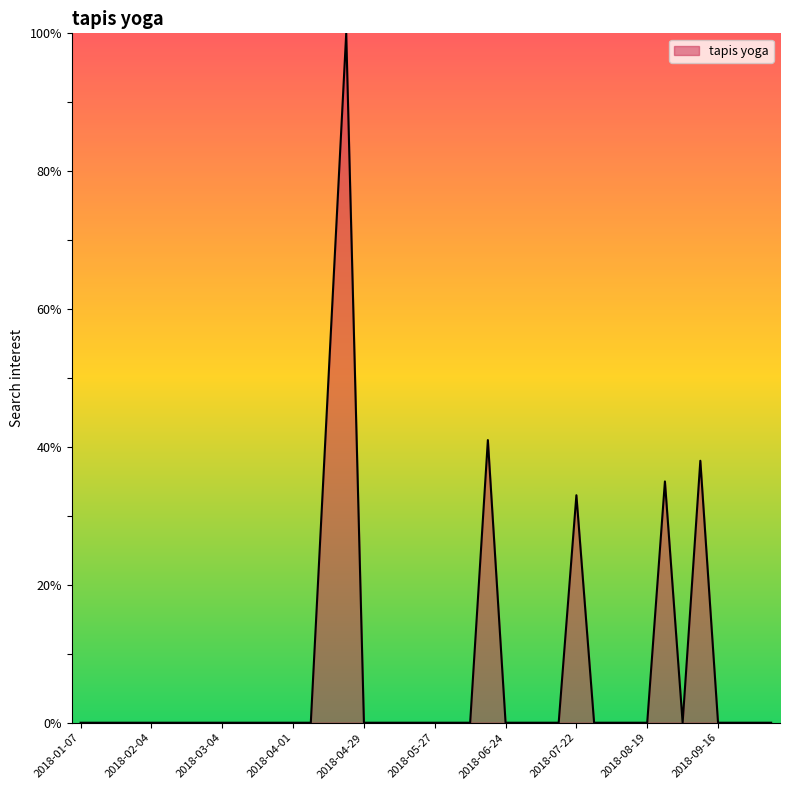

Reading left to right, what are all the values shown in this chart?

0	0	0	0	0	0	0	0	0	0	0	0	0	0	50	100	0	0	0	0	0	0	0	41	0	0	0	0	33	0	0	0	0	35	0	38	0	0	0	0